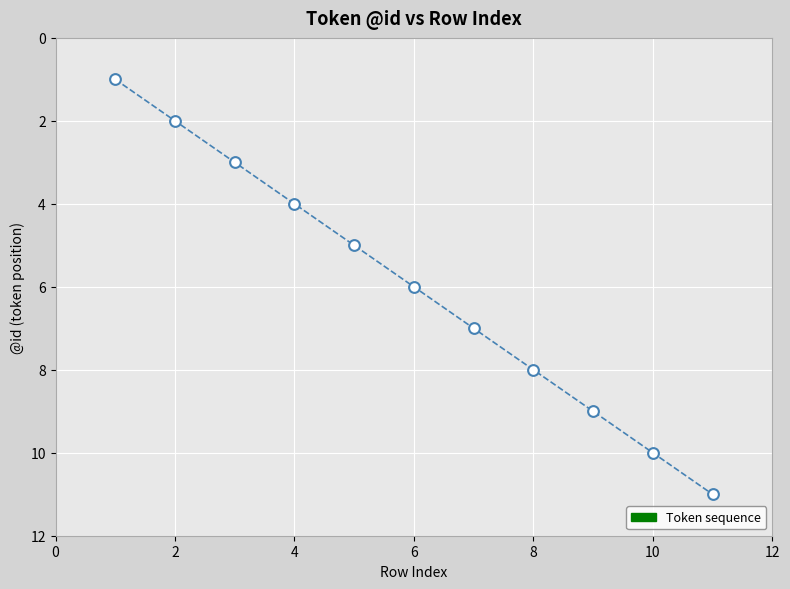

What is the average Y value?

6